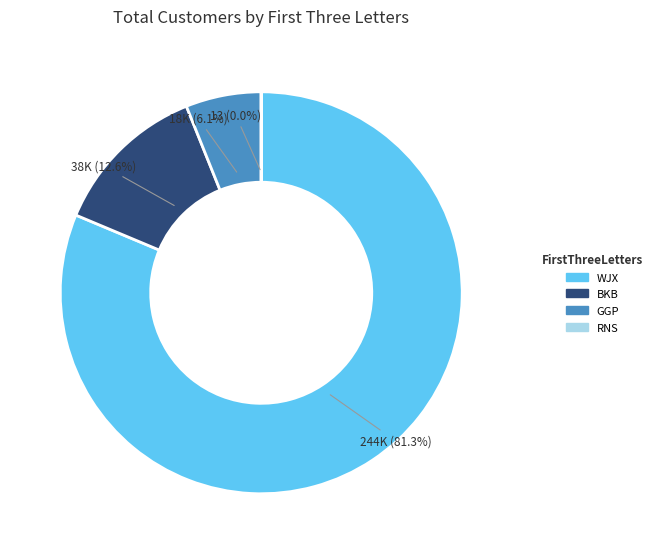

What is the largest slice in the pie chart?

WJX